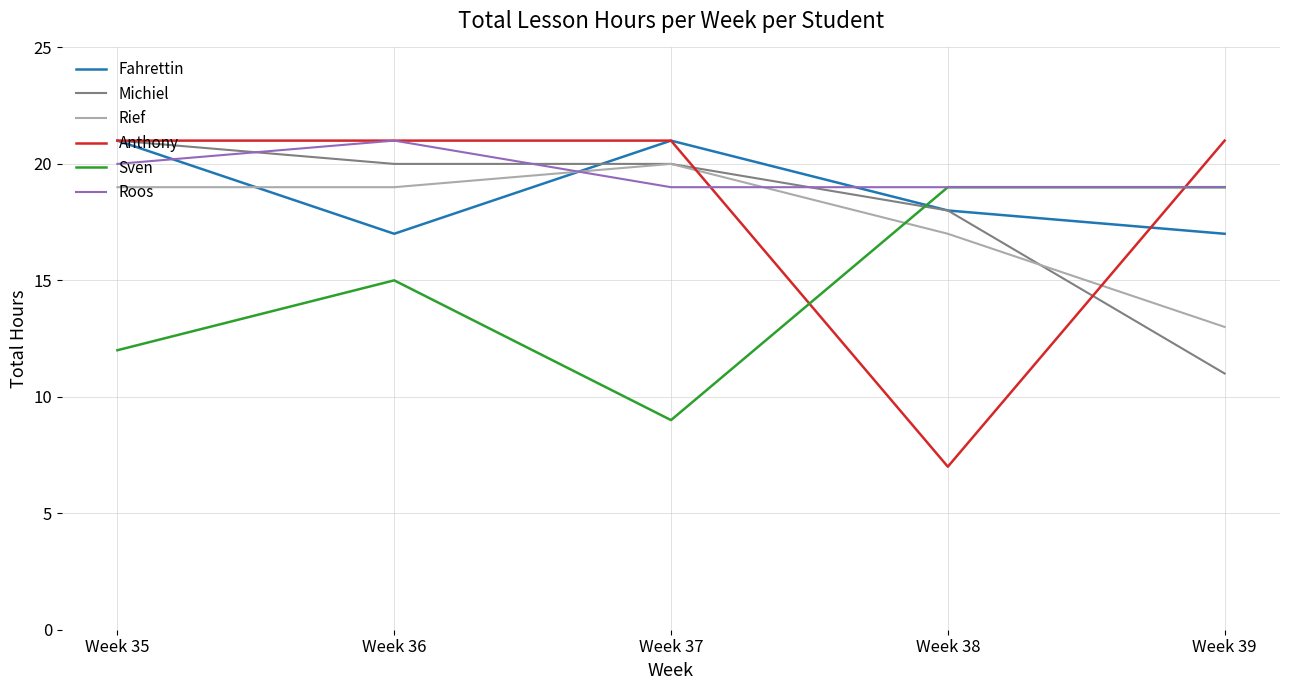

The value of Rief at Week 36 is 7. True or false?

False